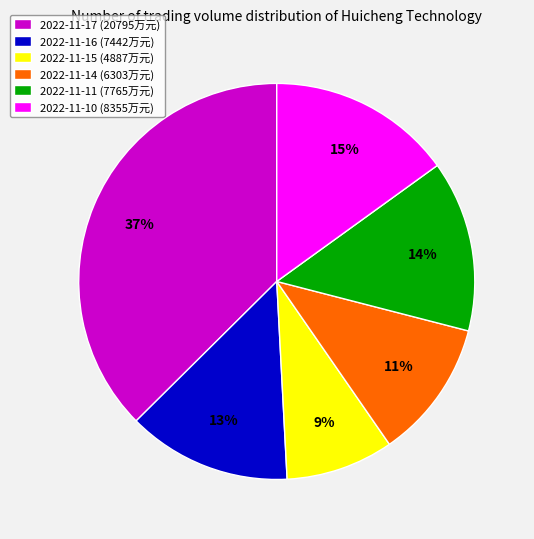

To the nearest percent, what is the average slice percentage?

17%